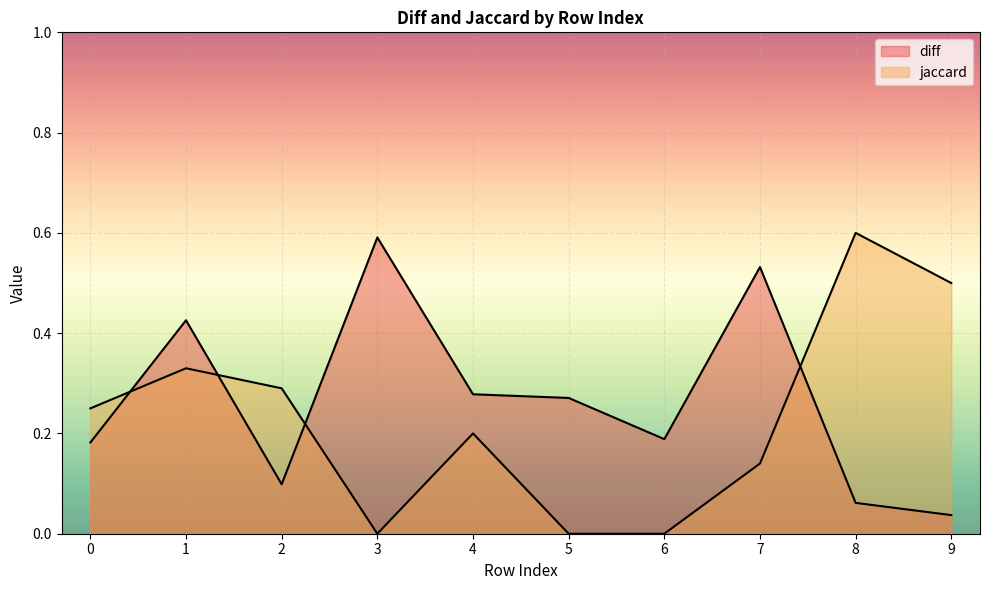

Count the number of categories in the chart.

10